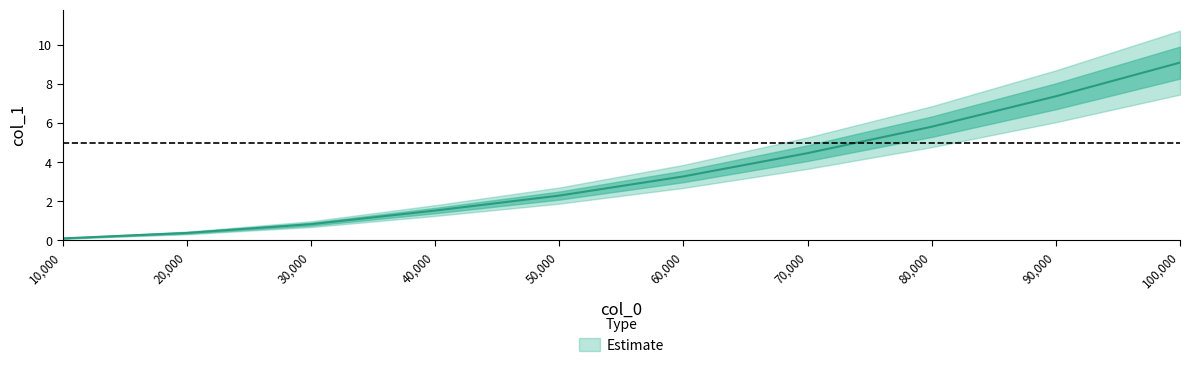

Approximately how many times larger is the value at 100000 compared to 70000?

2.0